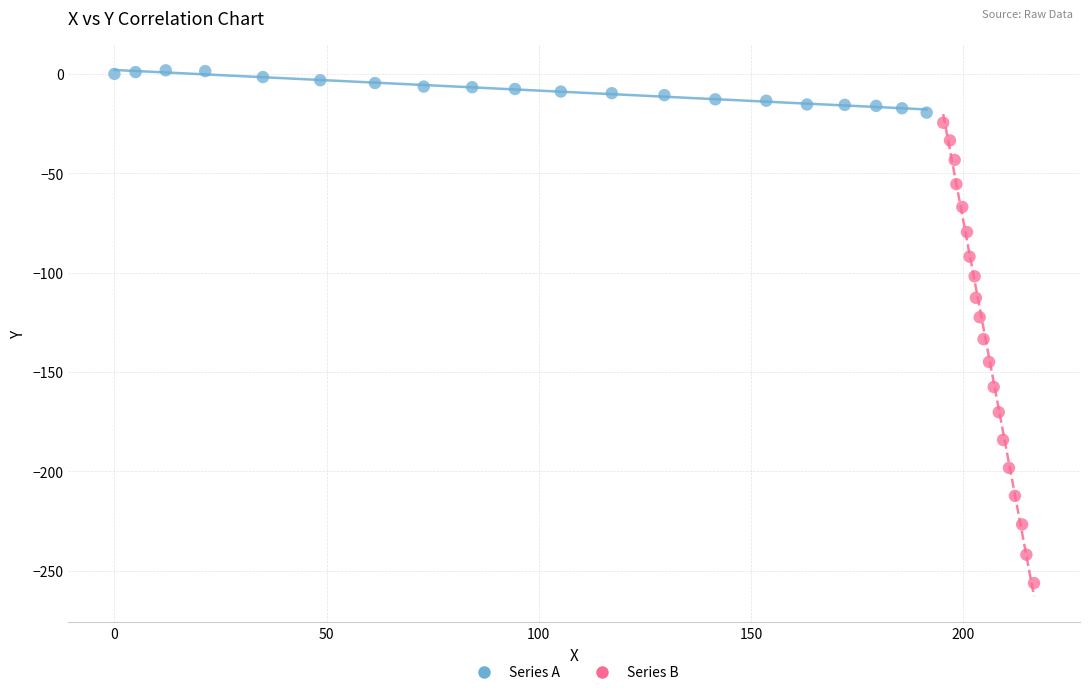

Which series contains the lowest Y value?

Series B